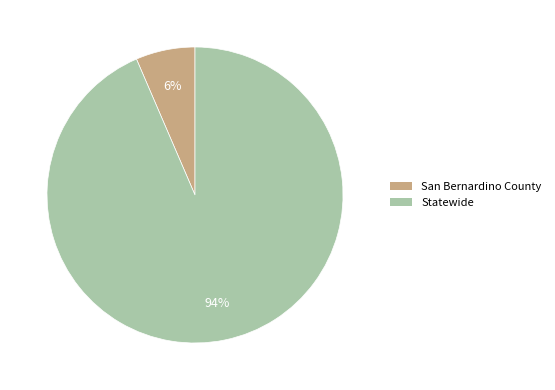

True or false: San Bernardino County accounts for 6% of the total.

True